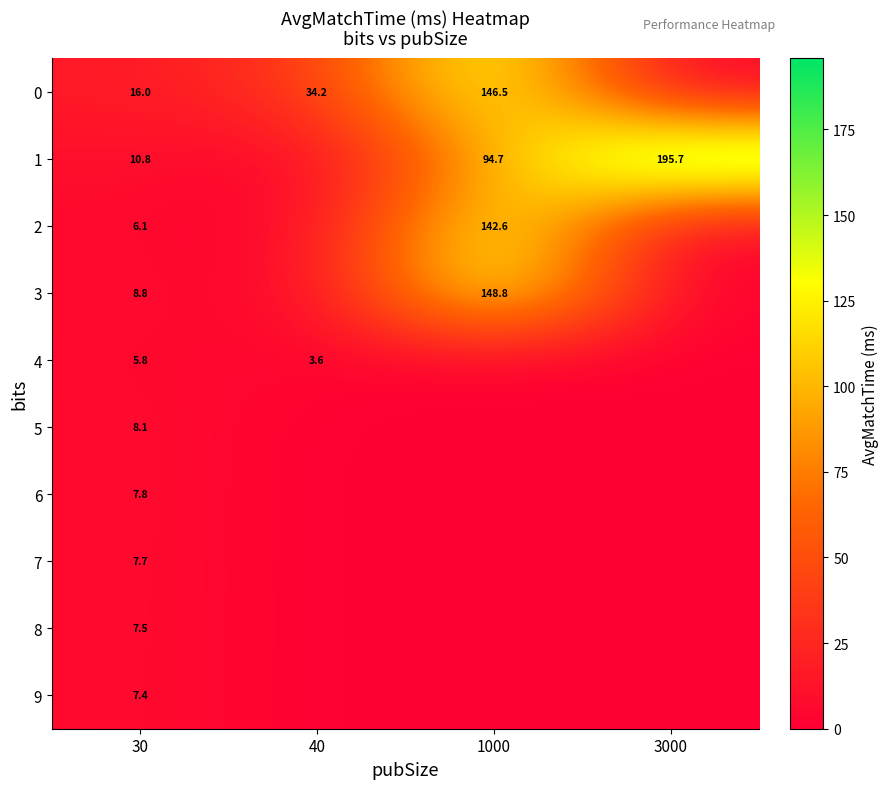

What is the difference between the highest and lowest values at 30?

10.2